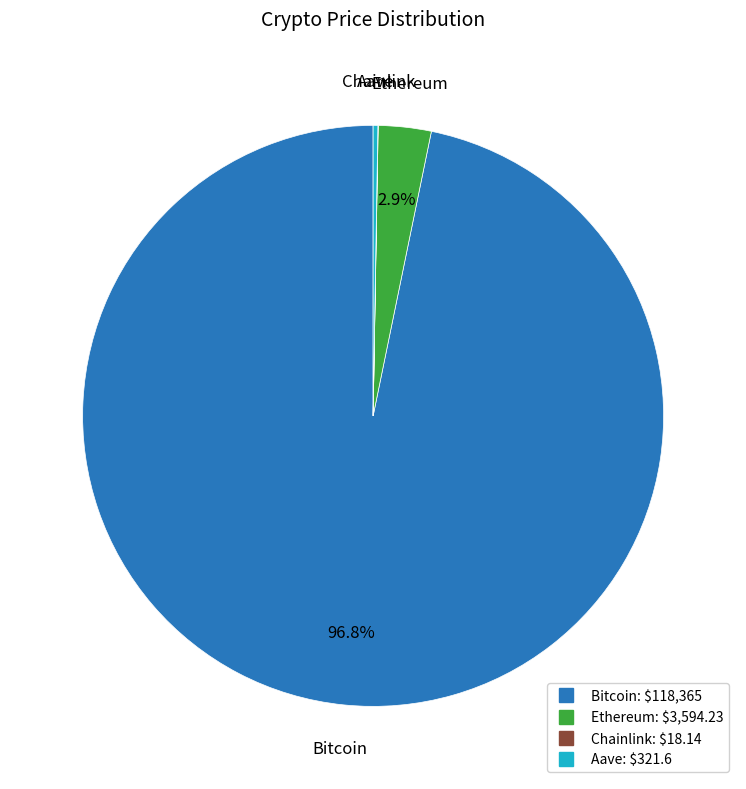

What is the majority slice?

Bitcoin